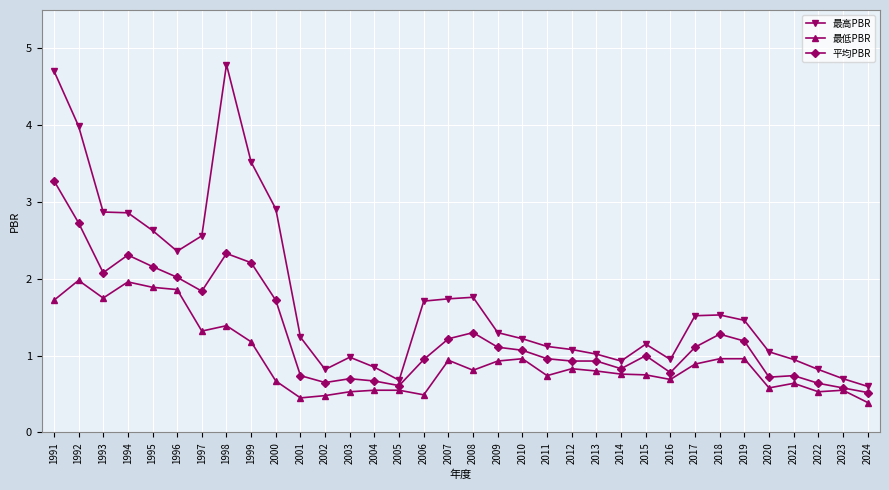

Read the 最高PBR value at 2003.

1.0